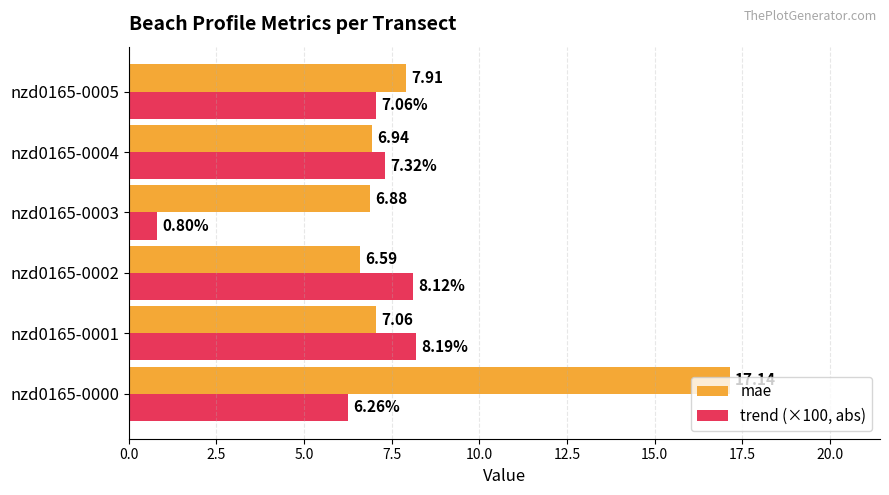

What is the difference between the trend (×100, abs) values at nzd0165-0000 and nzd0165-0004?

1.1